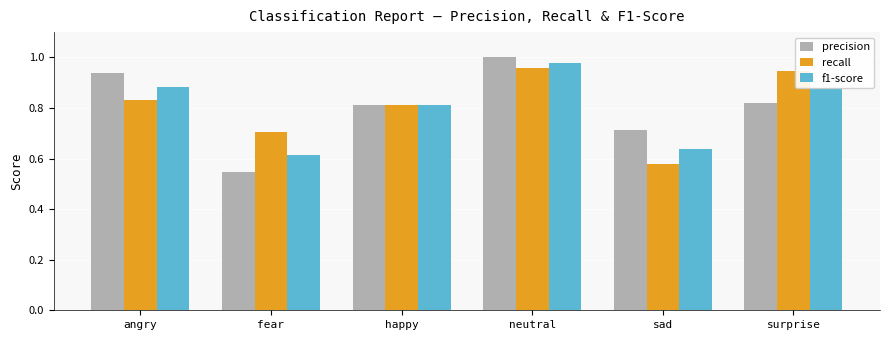

At how many categories does at least one series exceed 0?

6